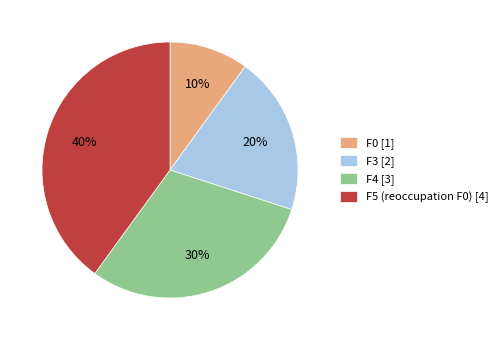

Between F4 [3] and F0 [1], which is larger?

F4 [3]